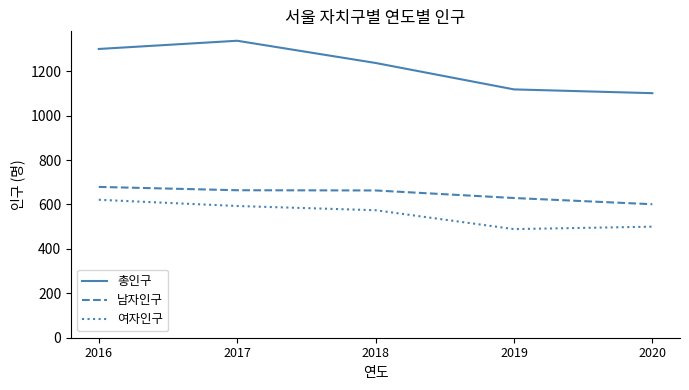

True or false: 남자인구 and 여자인구 intersect in this chart.

False